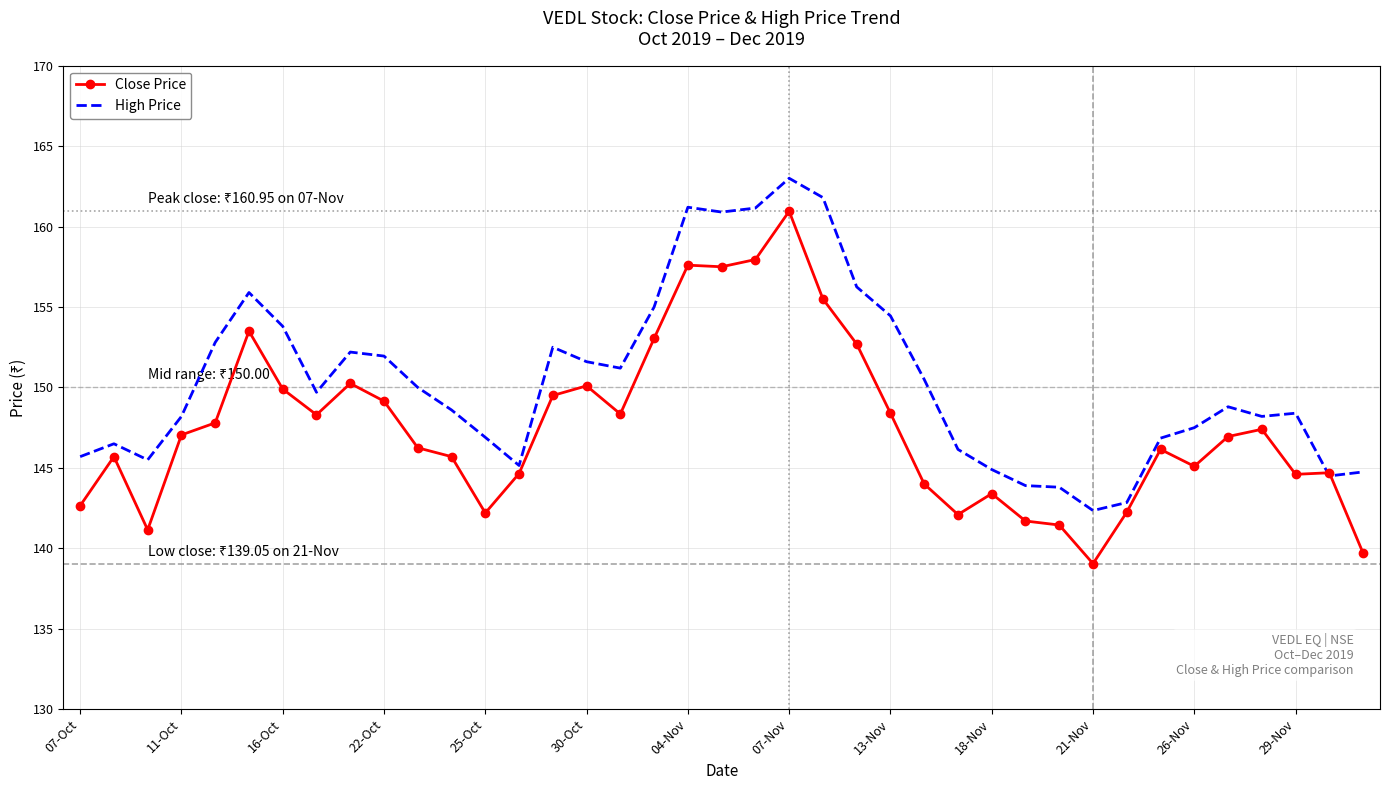

Which series has the largest total across all categories?

High Price